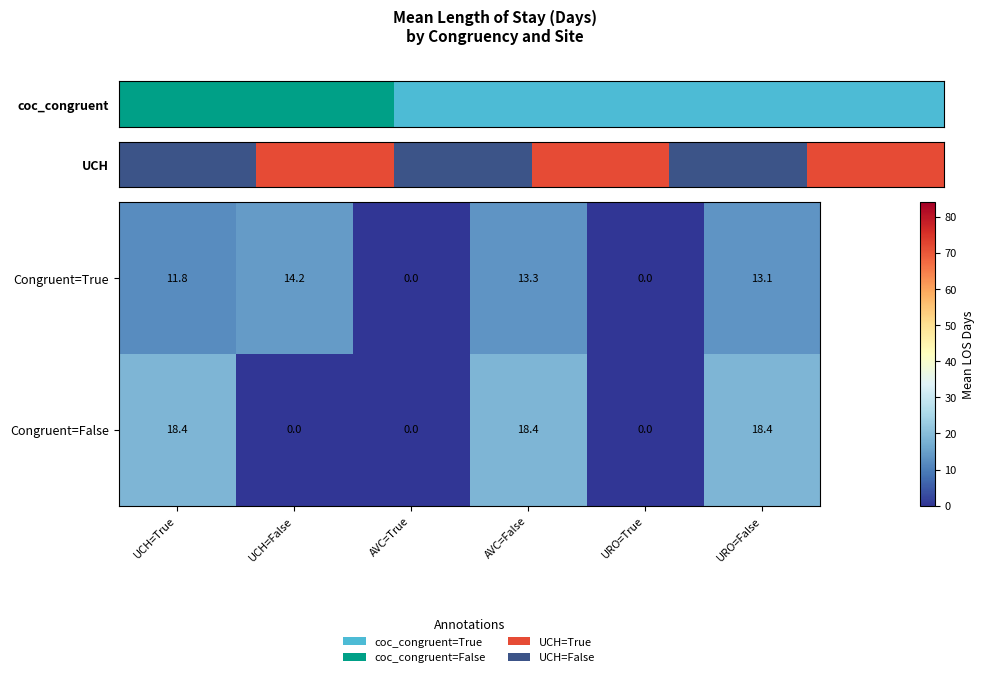

What is the greatest value displayed?

18.4